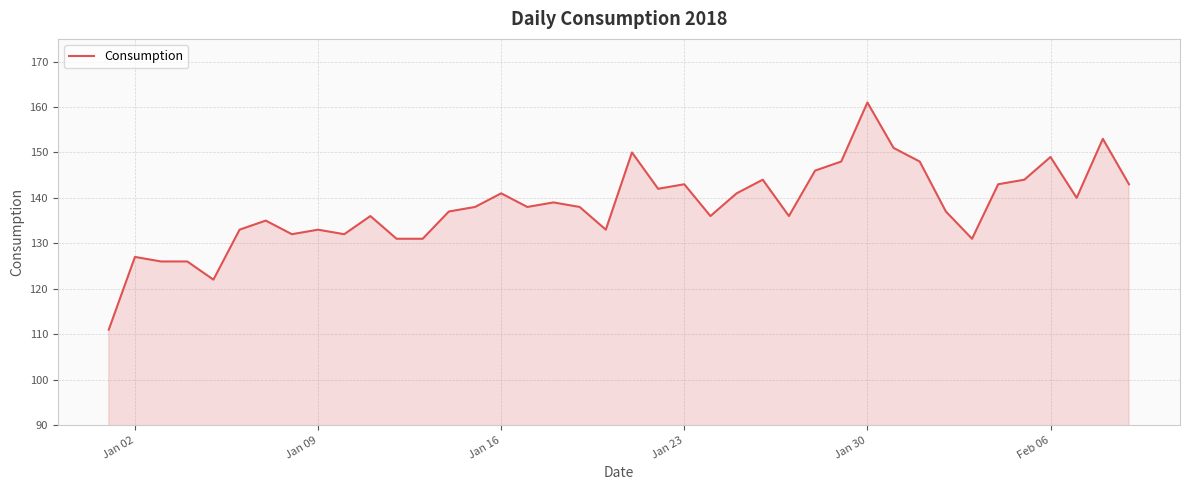

What is the minimum value shown in the chart?

111